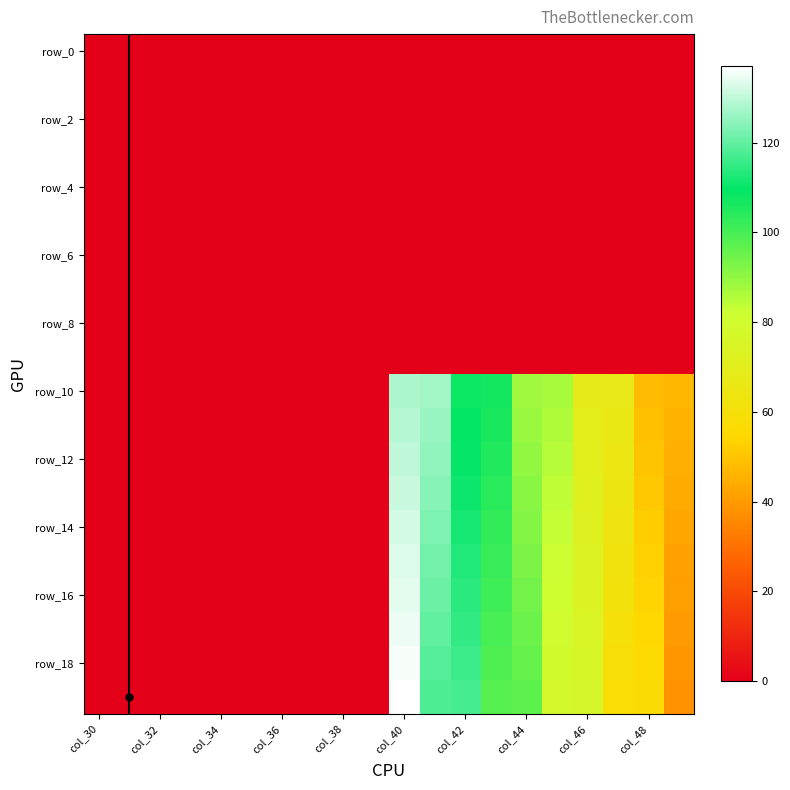

How many series are shown in this chart?

20